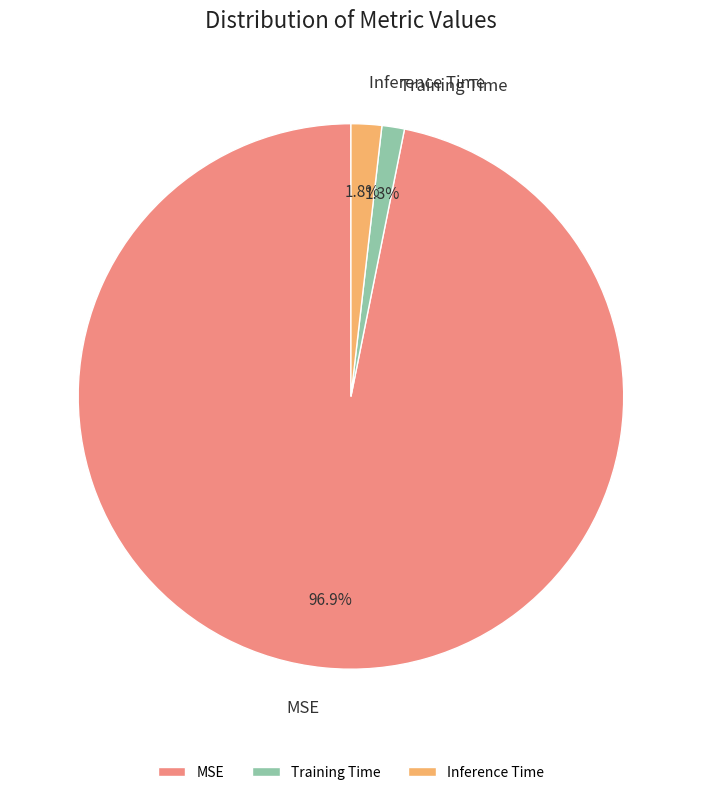

The MSE slice represents 97% of the pie. True or false?

True